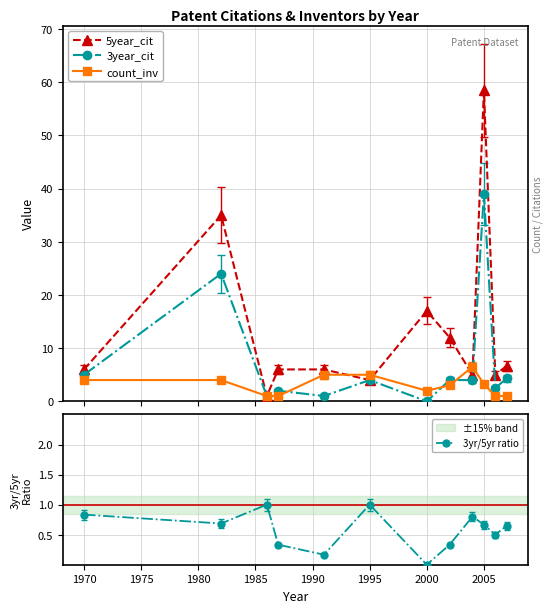

What is the value of the count_inv point at the 2nd from the left?

4.0